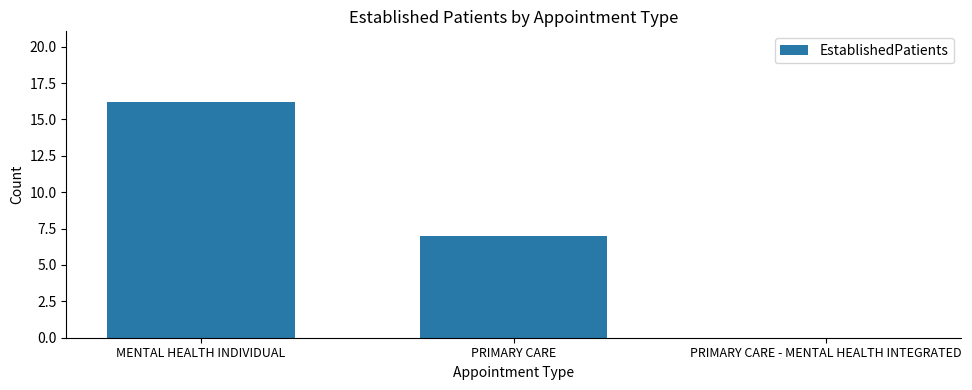

Reading left to right, extract all data points from this chart.

16.2	7.0	0.0